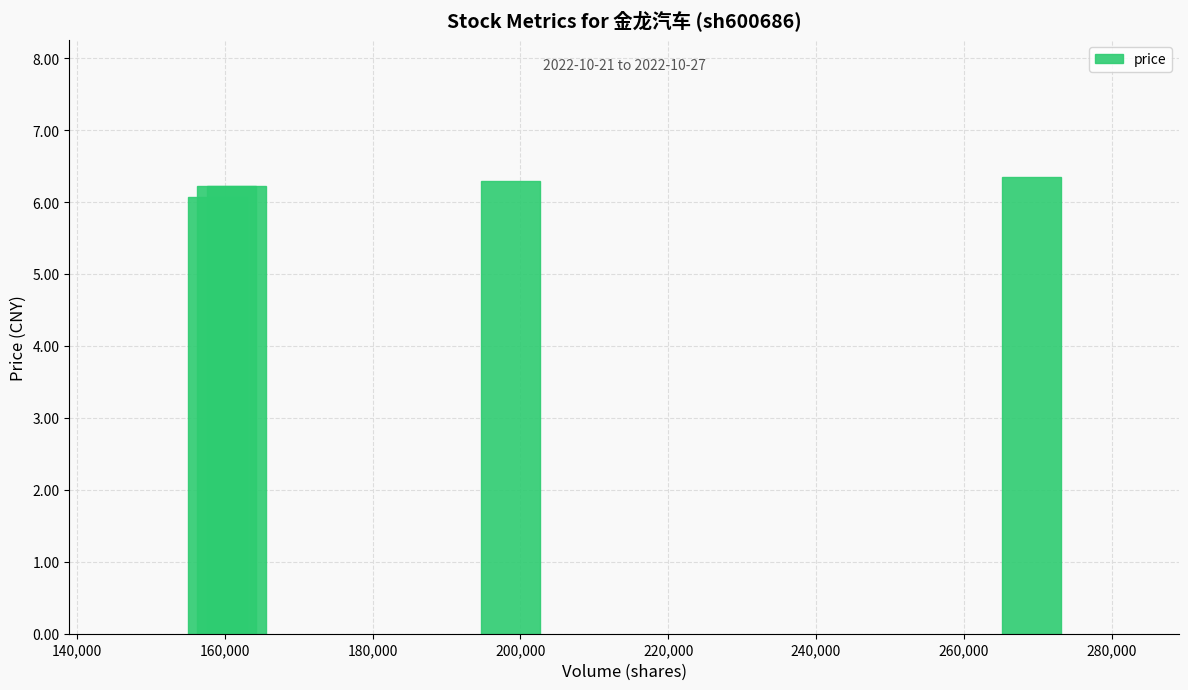

What is the value of the 4th bar from the left?

6.3